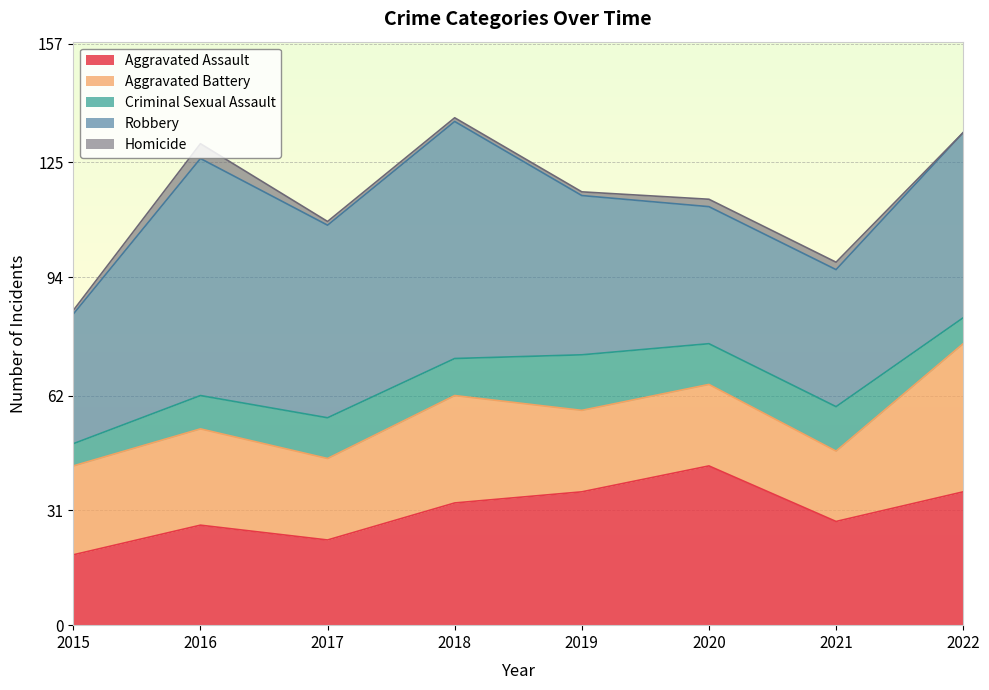

What is the sum of the Aggravated Battery values at 2016 and 2020?

48